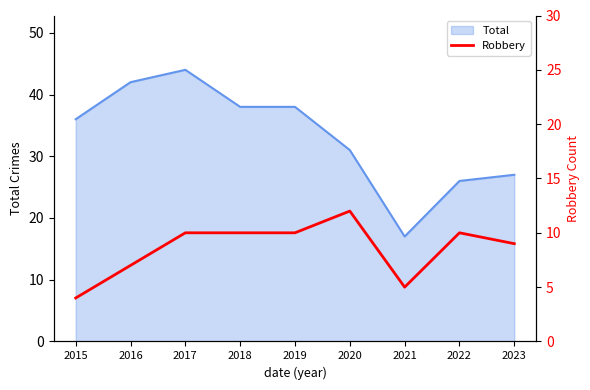

At which label does Total reach its peak?

2017